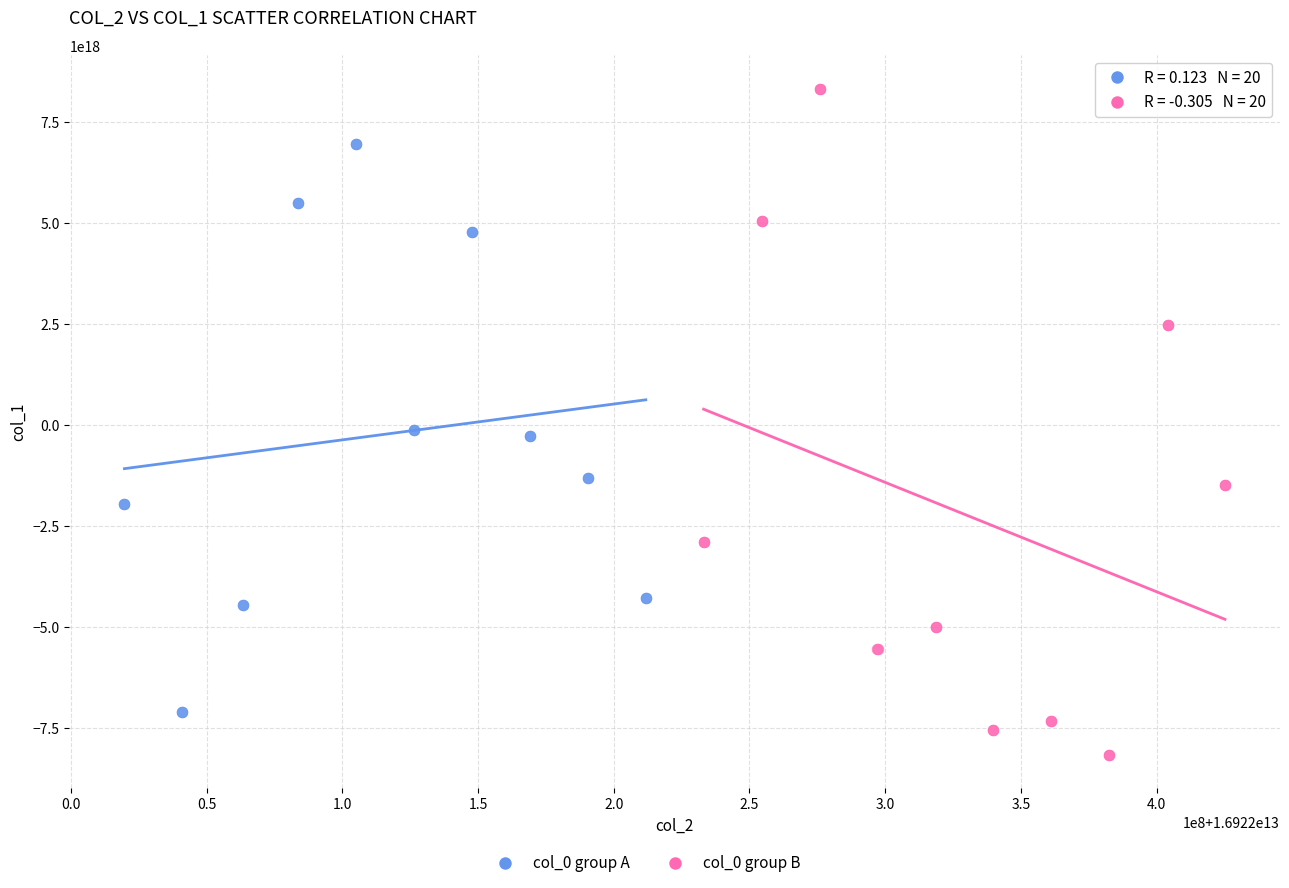

Which series reaches the minimum Y coordinate?

col_0 group B